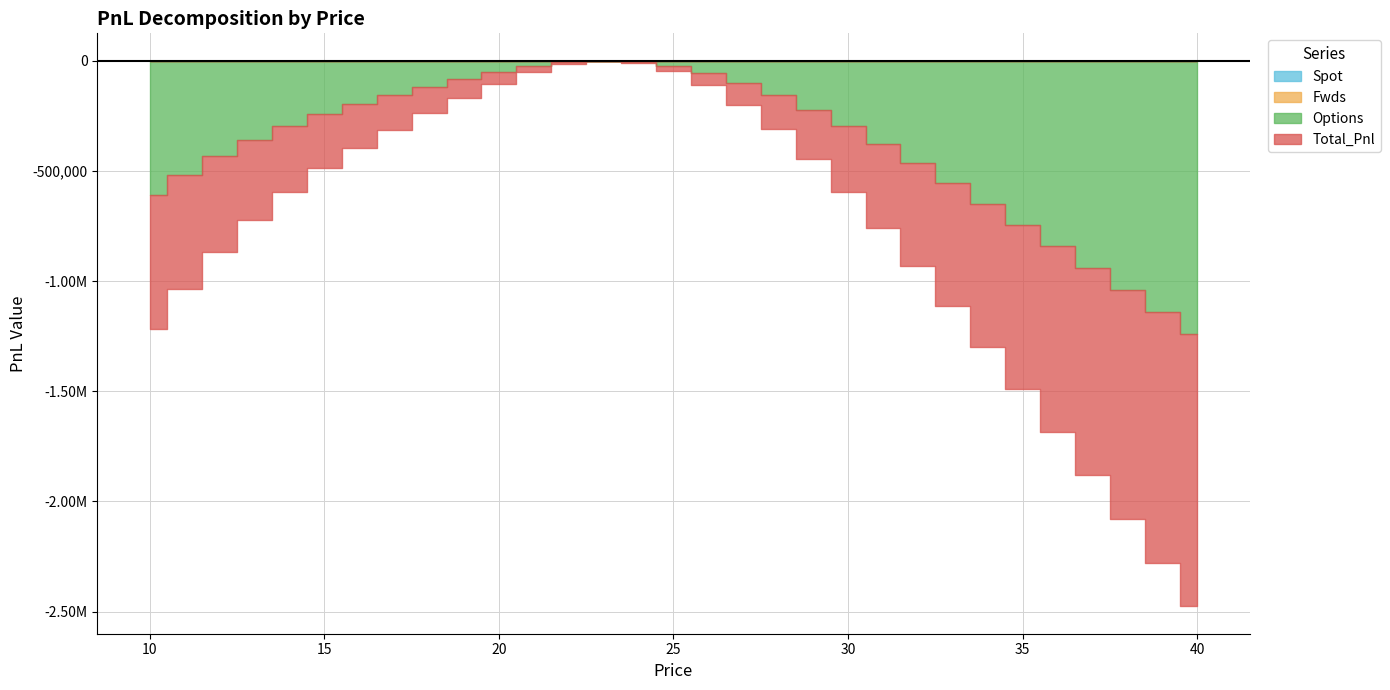

What is the difference between the Options values at 33 and 39?

581743.8